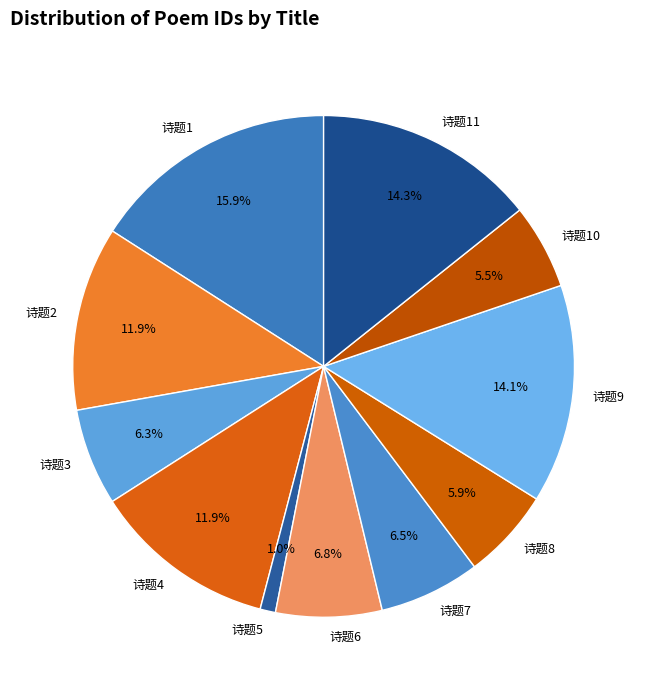

Does any single category account for the majority?

No